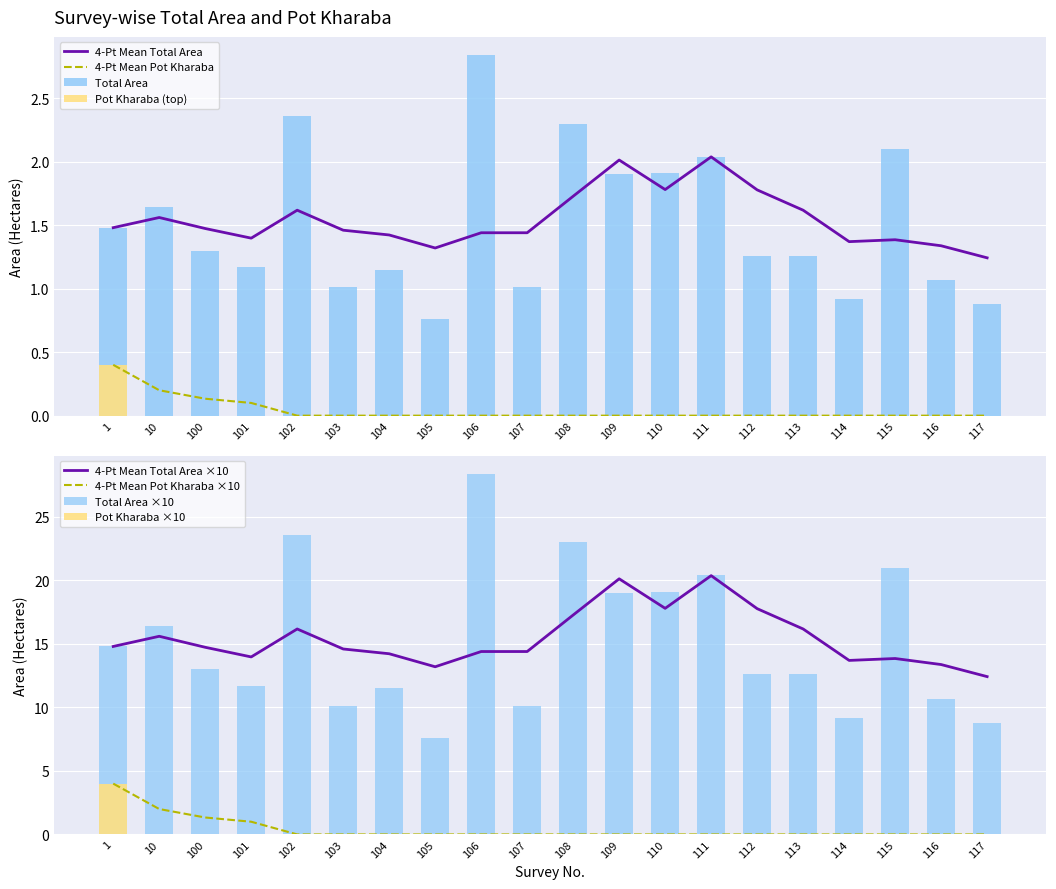

List the series in order of their overall mean, lowest first.

Pot kharaba, Total Area